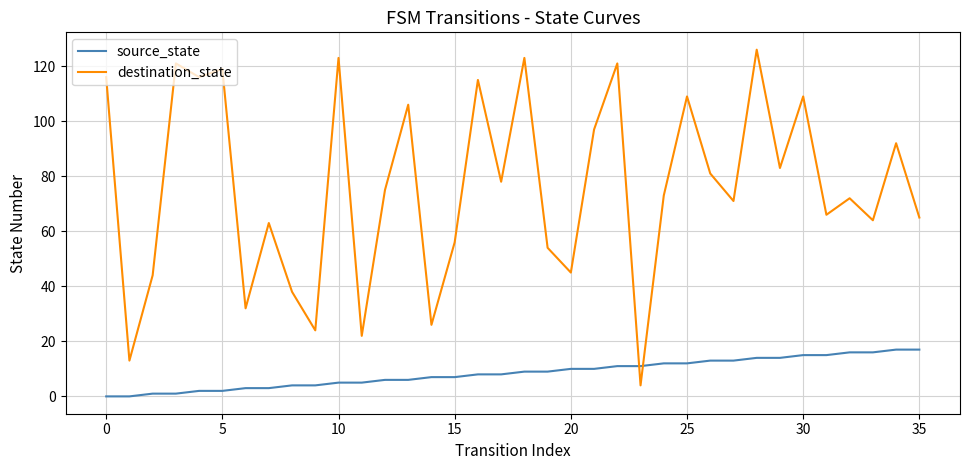

How many distinct data groups are displayed?

2